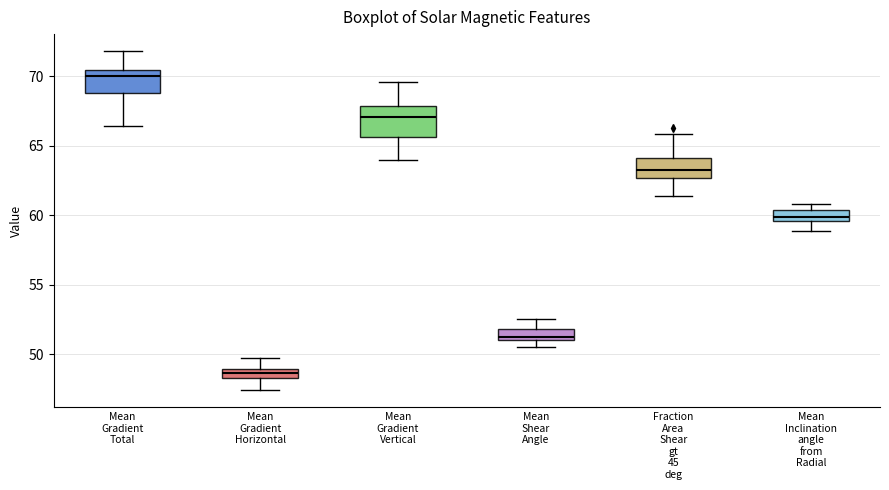

Which box has the lowest median line?

Mean Gradient Horizontal